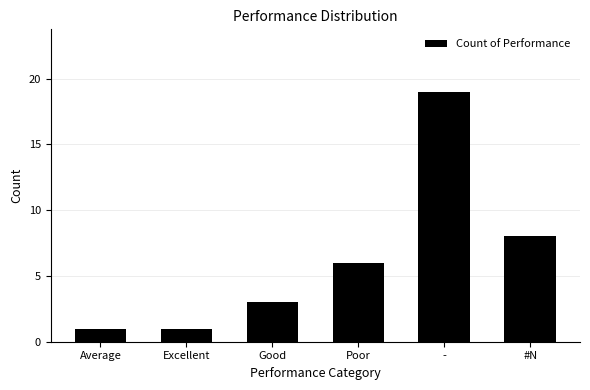

Reading right to left, transcribe all the data shown in this chart.

8	19	6	3	1	1